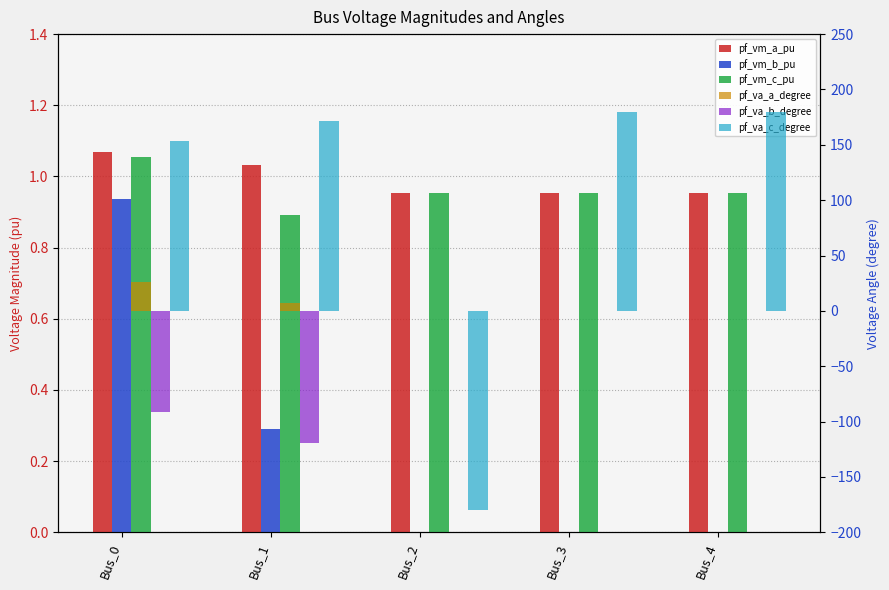

What is the total value across all series at Bus_3?

181.9